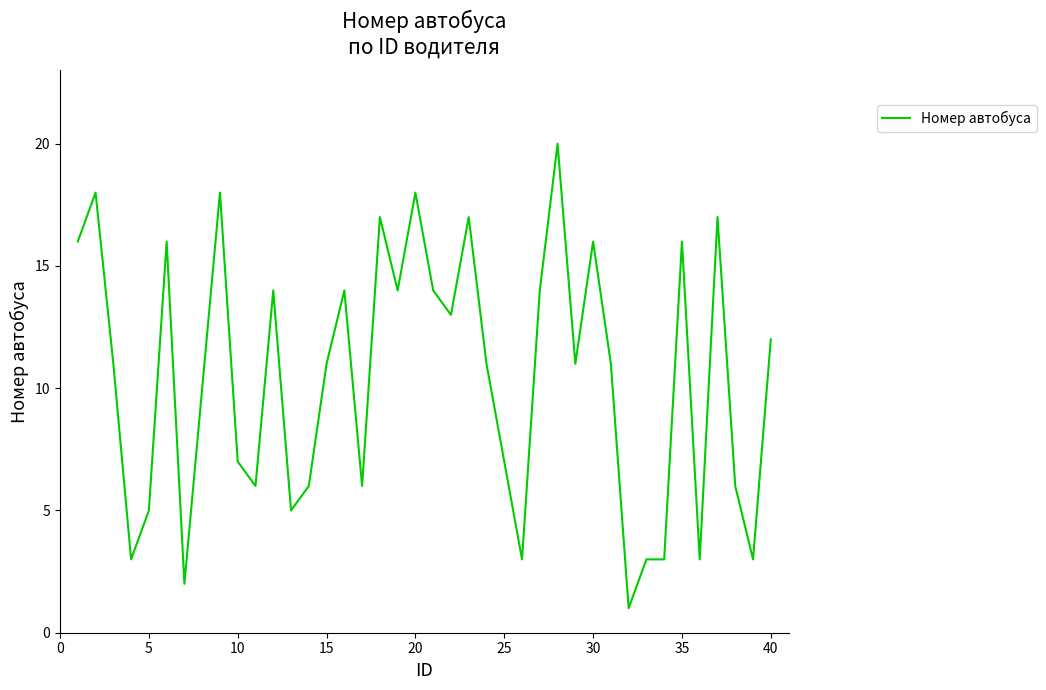

What is the difference between the maximum and minimum values?

19